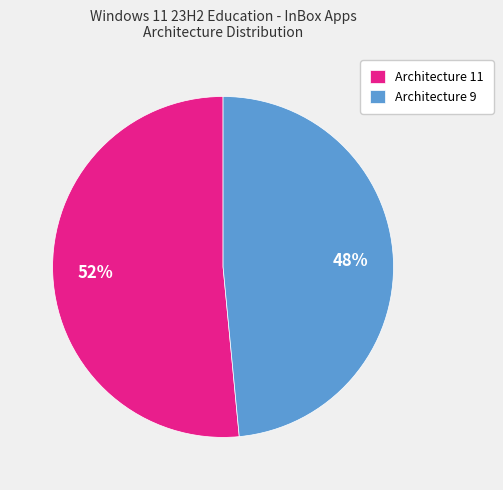

Is there a majority slice in this chart?

Yes